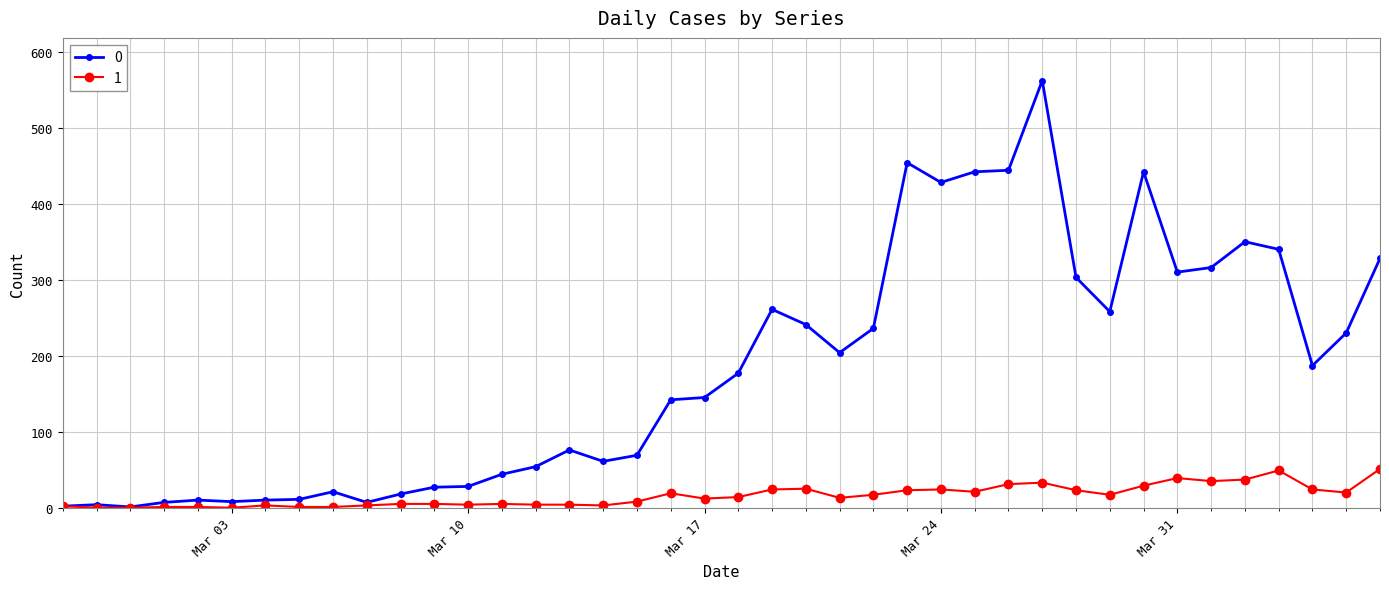

How many data points does each series have?

40